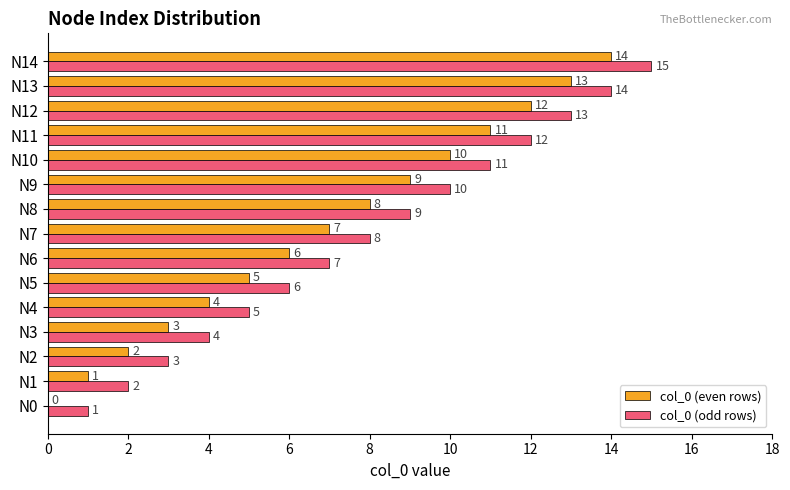

What is the total value across all series at N1?

3